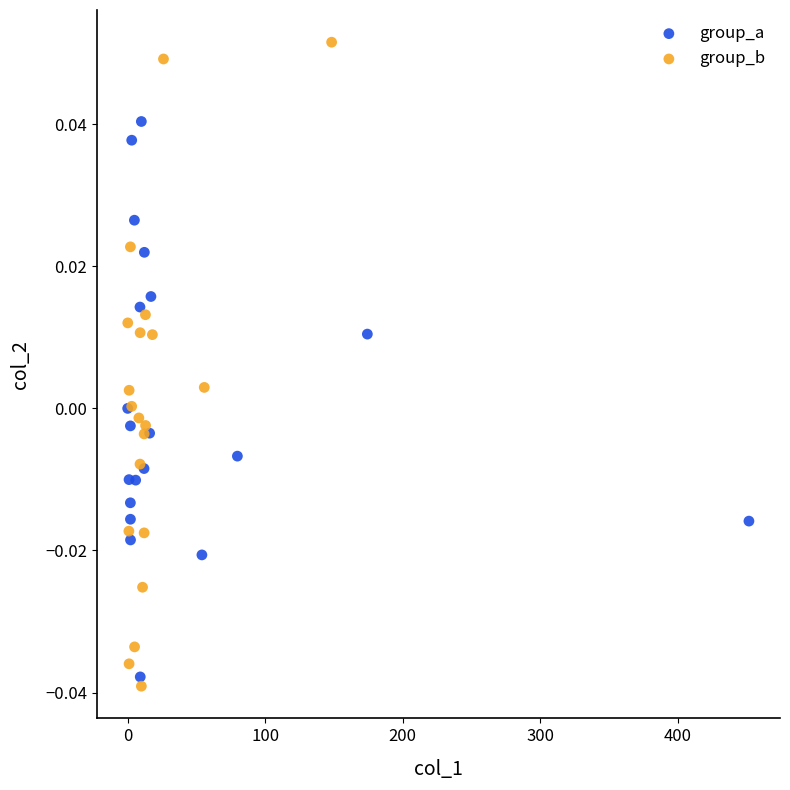

Which series reaches the maximum Y coordinate?

group_b